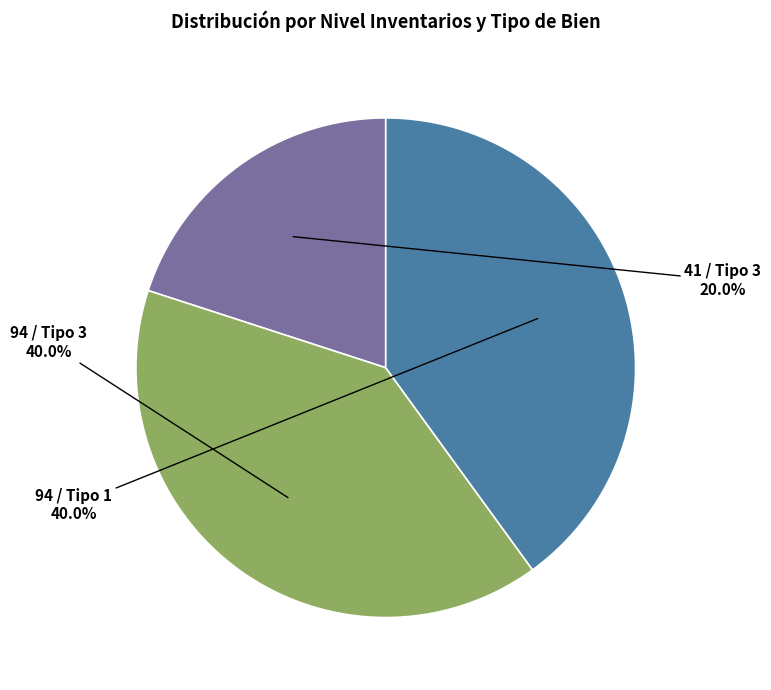

What percentage is the 94 / Tipo 3 slice, to the nearest percent?

40%